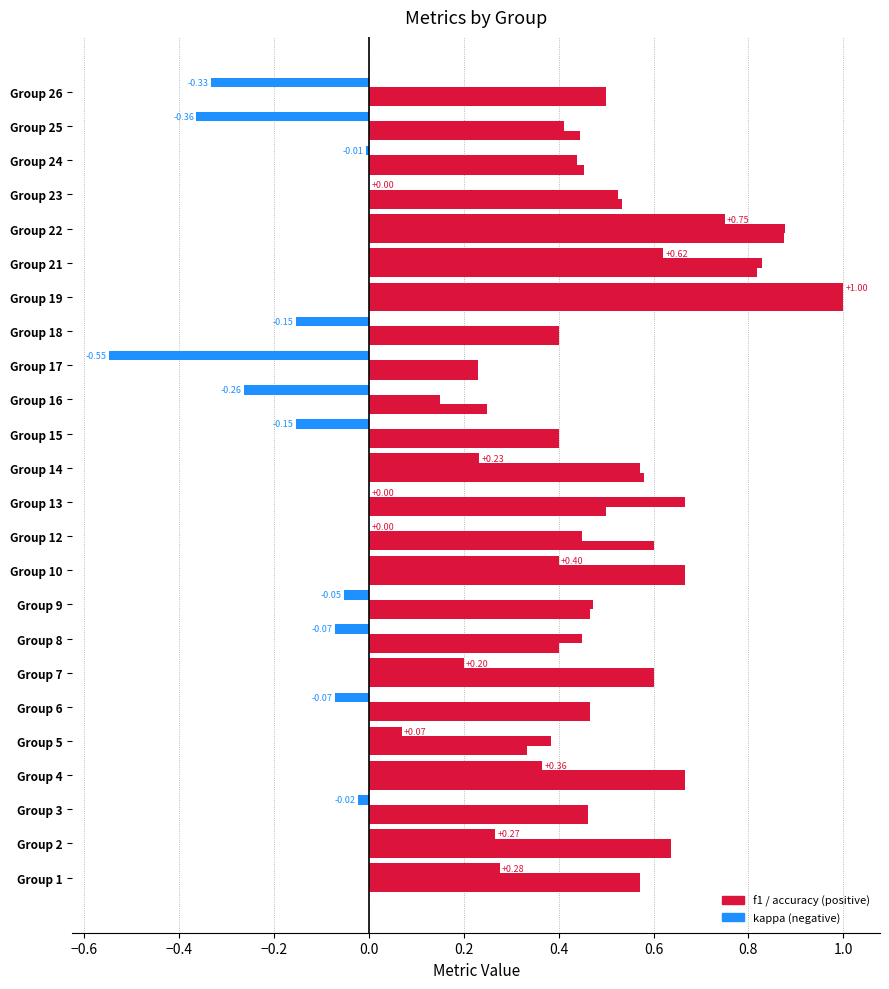

Are the bars grouped side by side (vs. stacked)?

Yes